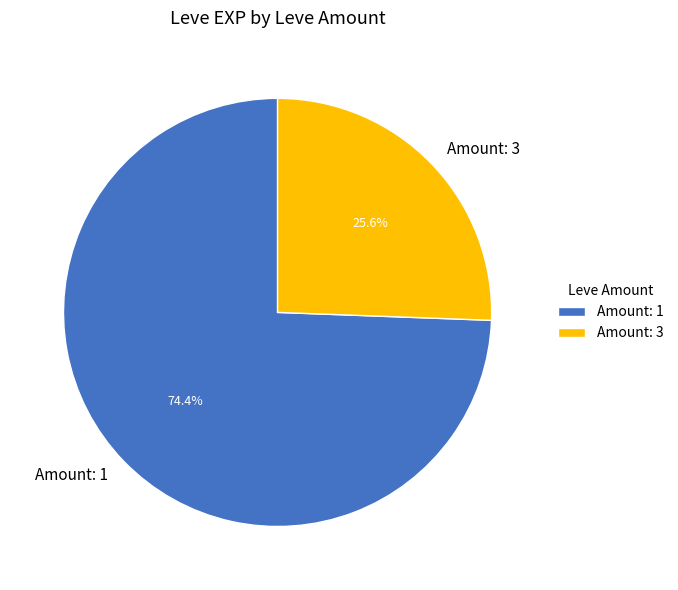

Combined, what portion of the pie is Amount: 1 and Amount: 3?

100.0%